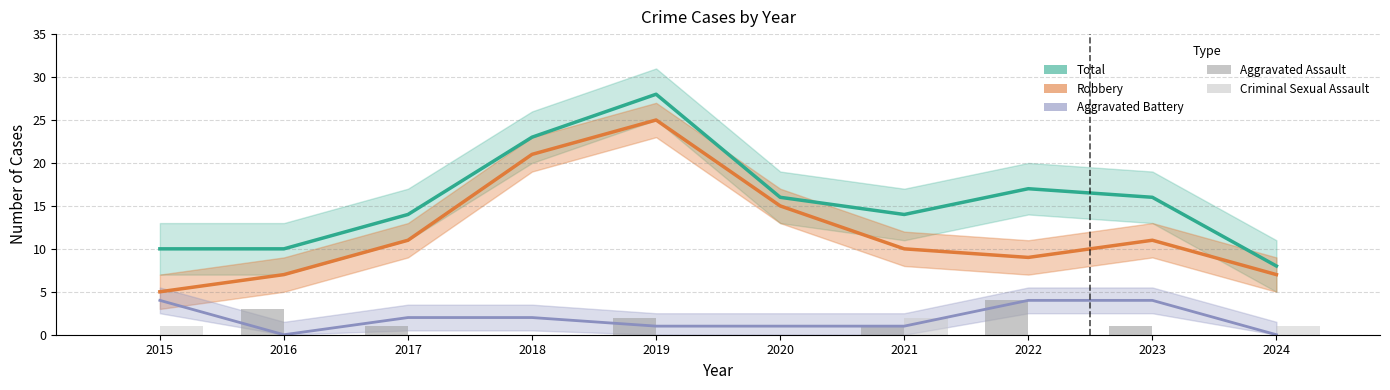

How many data points in Total are above 16?

3